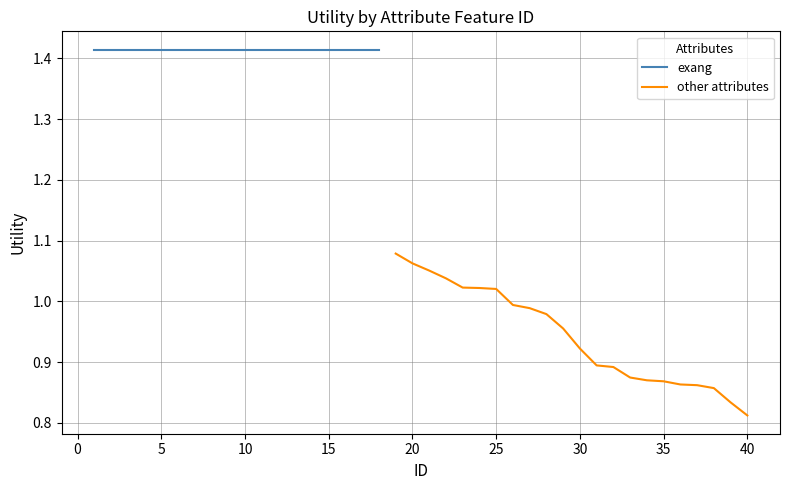

Which category has the lowest value in the other attributes series?

40